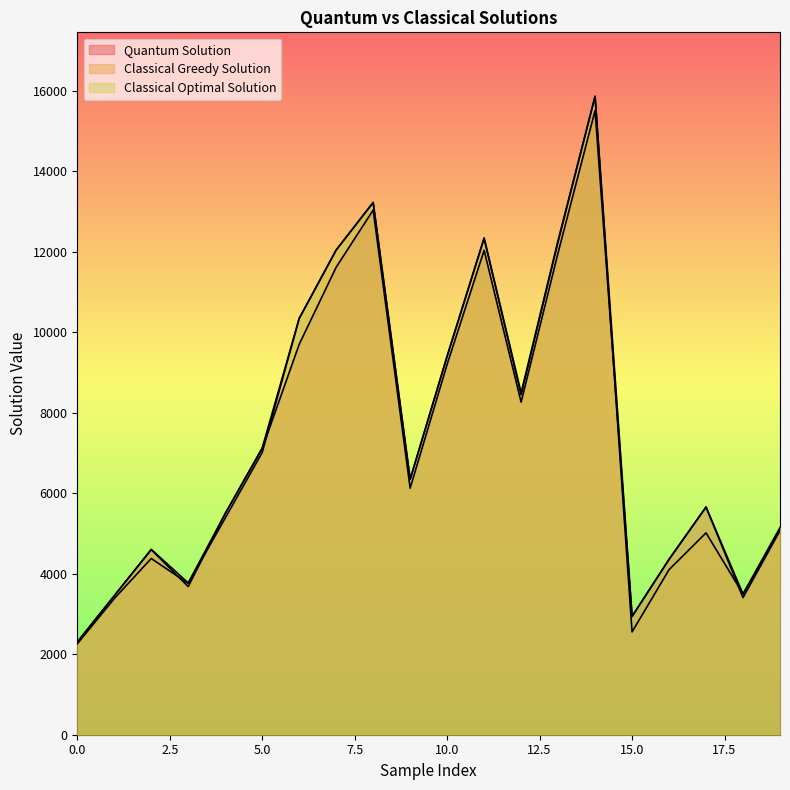

Reading left to right, transcribe all the data shown in this chart.

Quantum Solution: 2300	3452	4598	3680	5495	7107	9699	11615	13034	6126	9203	12034	8262	11974	15506	2939	4357	5656	3406	5071
Classical Greedy Solution: 2258	3382	4378	3757	5382	7011	10341	12042	13222	6345	9398	12326	8446	12242	15856	2554	4100	5015	3495	5086
Classical Optimal Solution: 2302	3453	4604	3772	5495	7124	10341	12042	13222	6345	9409	12342	8495	12282	15863	2939	4357	5656	3495	5147